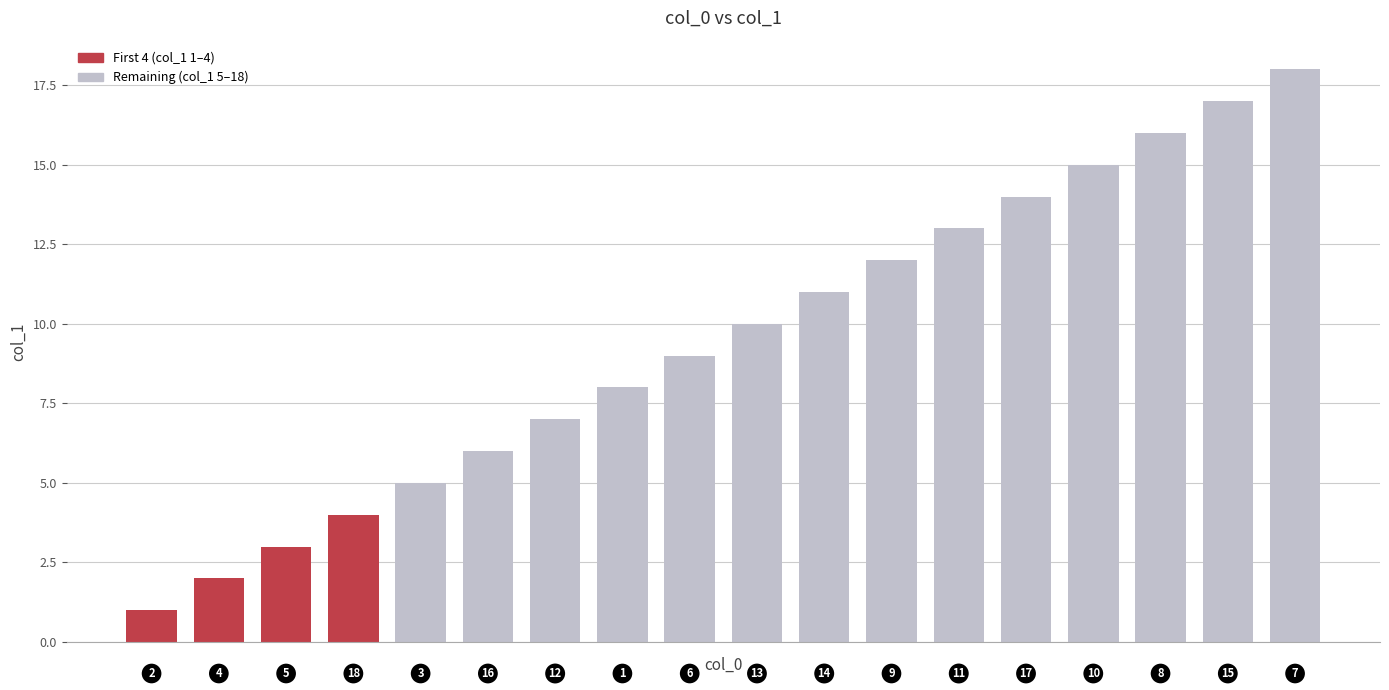

What is the average value?

10